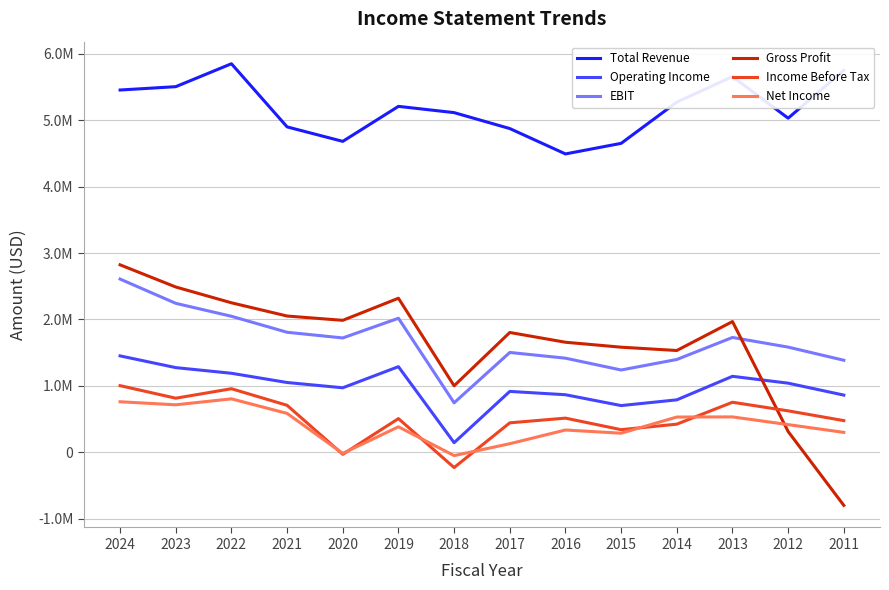

At which label is Net Income closest to 376750?

2019